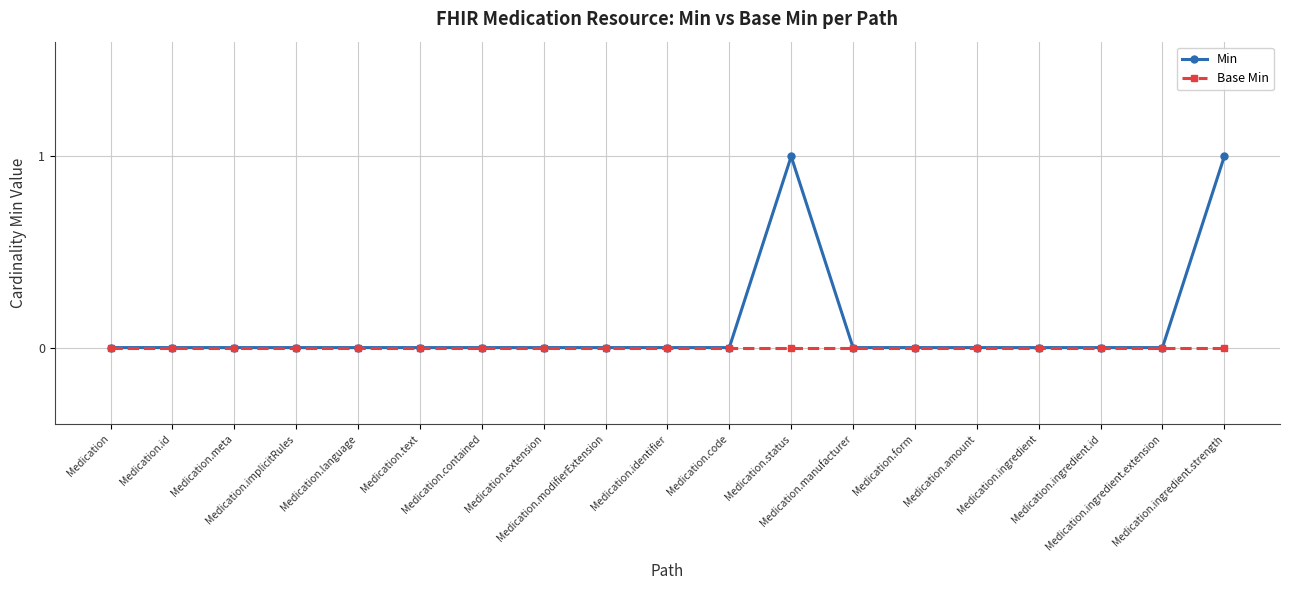

List the series in order of their peak value, highest first.

Min, Base Min